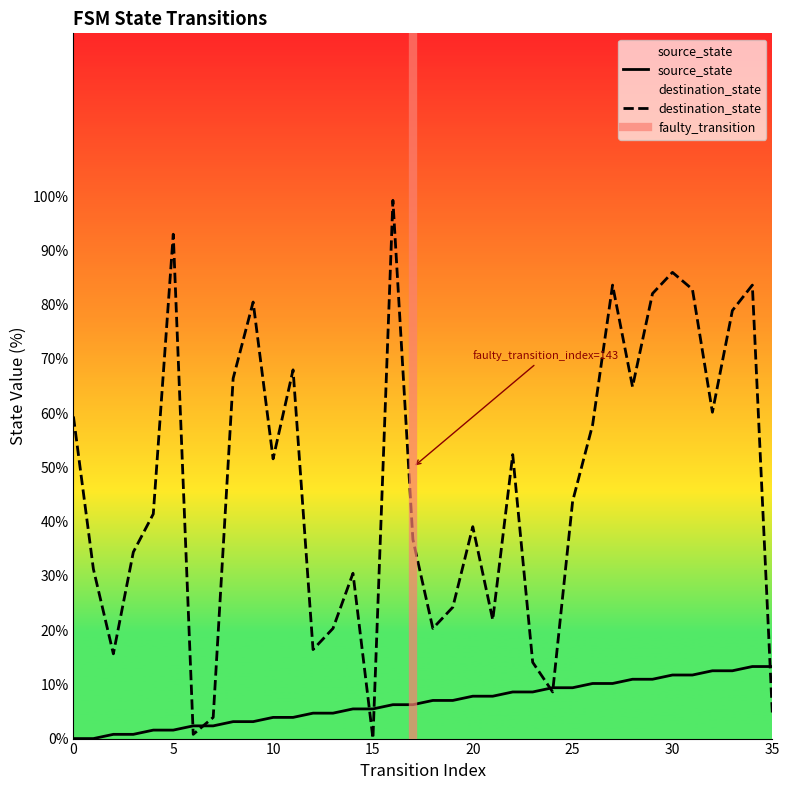

At how many categories does at least one series exceed 5?

34